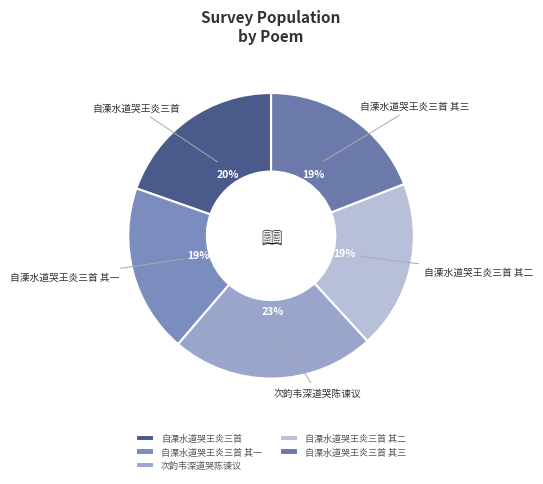

Is the sum of 自溧水道哭王炎三首 and 次韵韦深道哭陈谏议 greater than half?

No